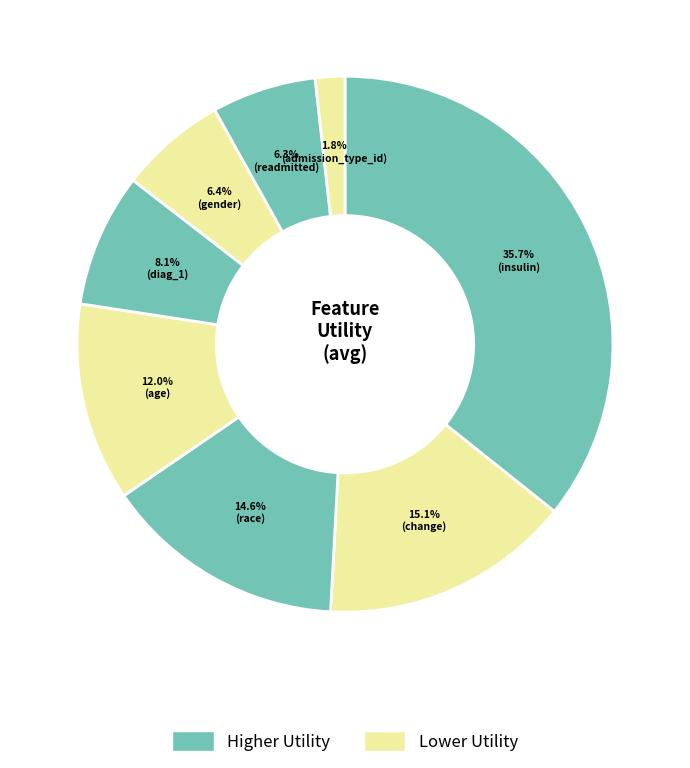

Is there a majority slice in this chart?

No